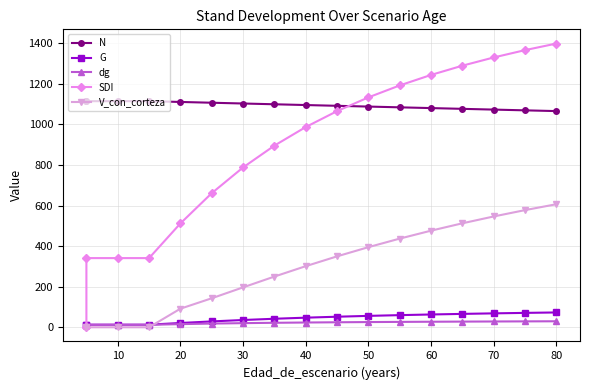

What is the difference between the maximum and minimum values in the dg series?

17.5